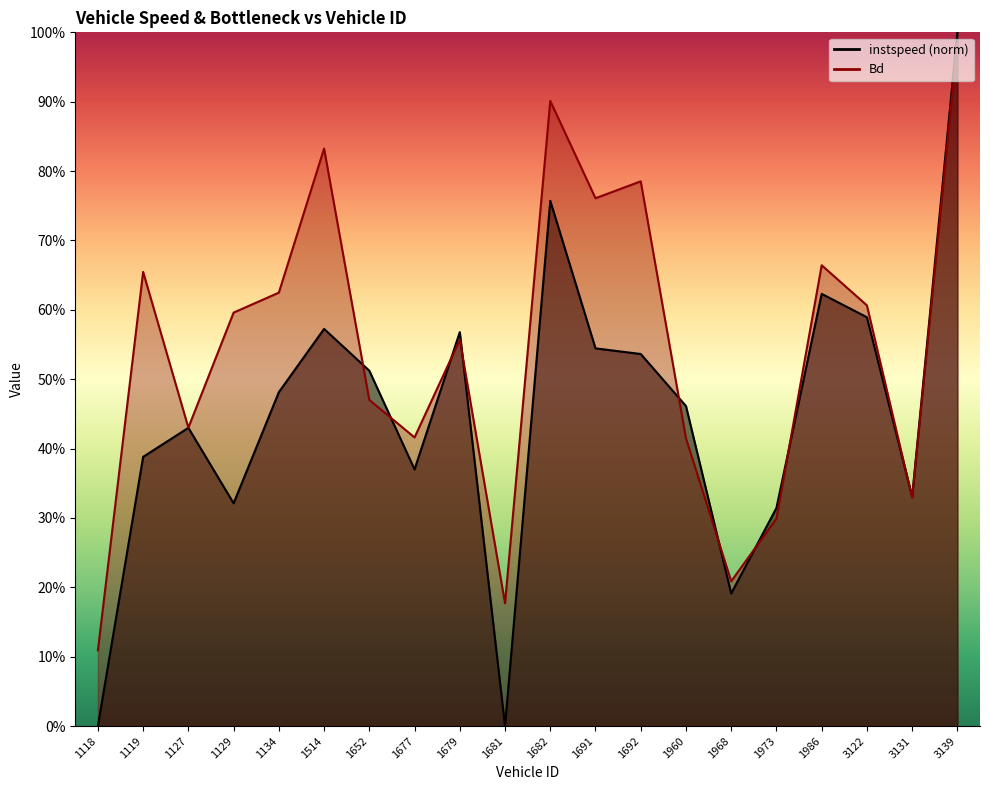

Which series has the widest spread of values?

instspeed